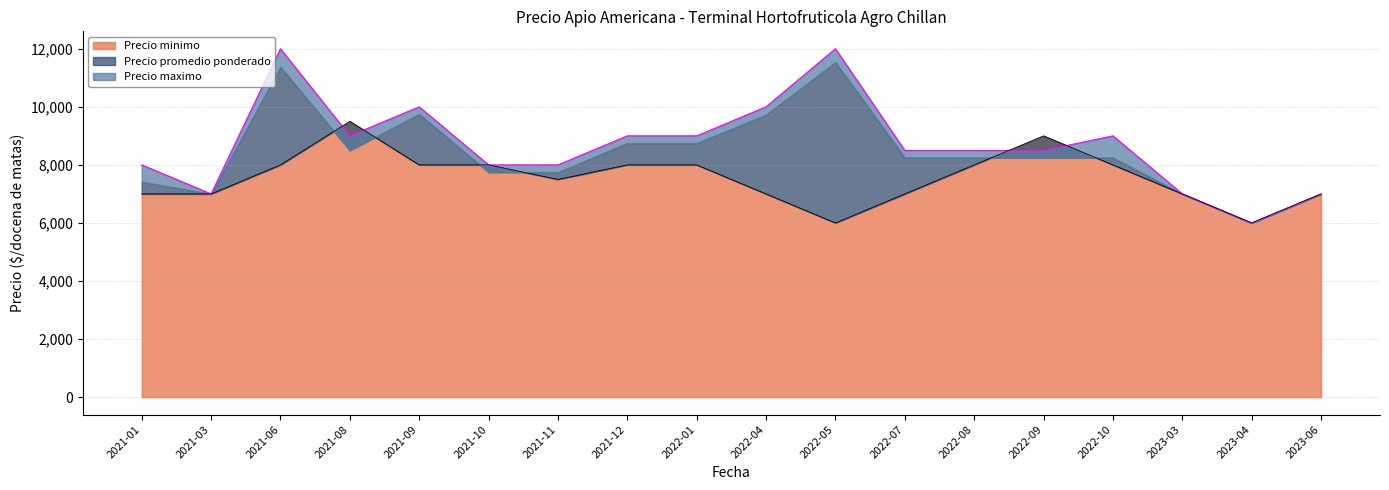

Where is the first local minimum for Precio minimo?

2021-11